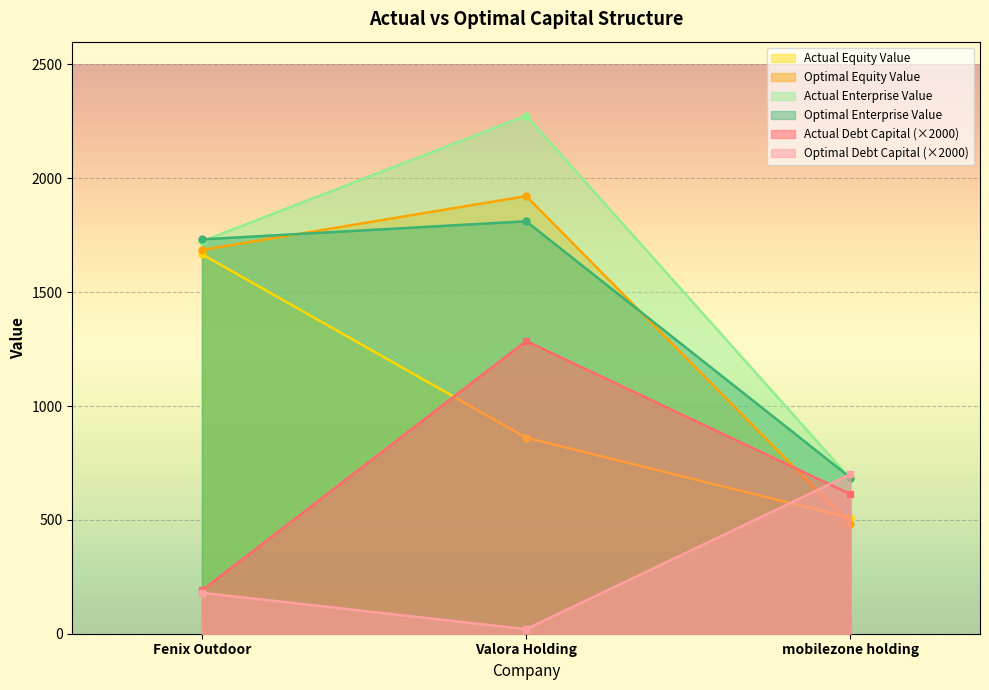

Rank the series by their maximum value, from highest to lowest.

Actual Enterprise Value, Optimal Equity Value, Optimal Enterprise Value, Actual Equity Value, Actual Debt Capital (×2000), Optimal Debt Capital (×2000)